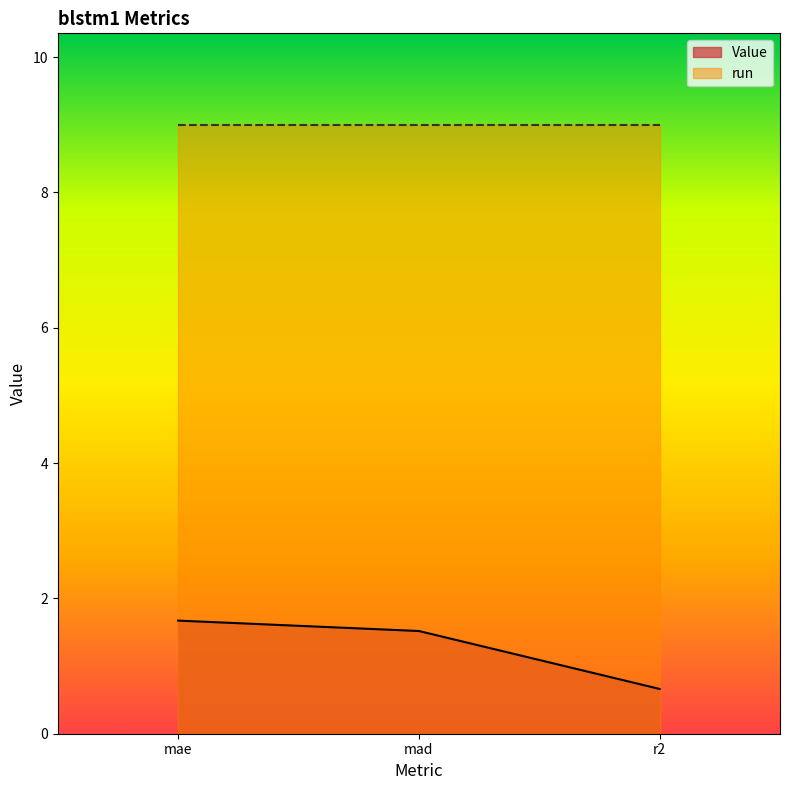

What position from the right is mad?

2